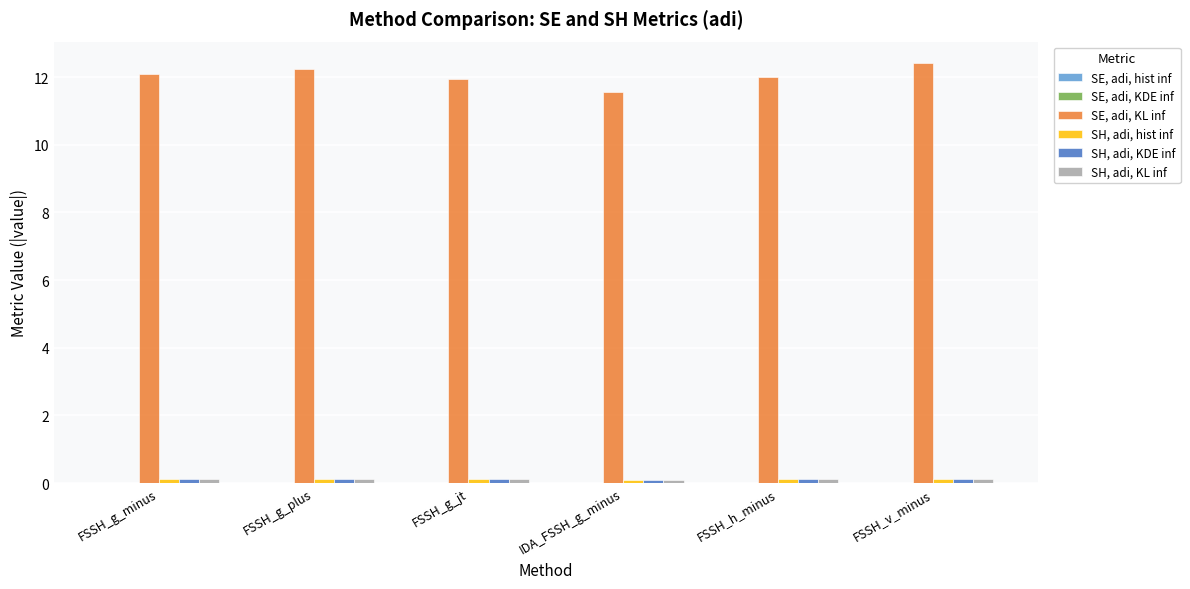

The value of SE, adi, KL inf at FSSH_g_minus is 12.1. True or false?

True